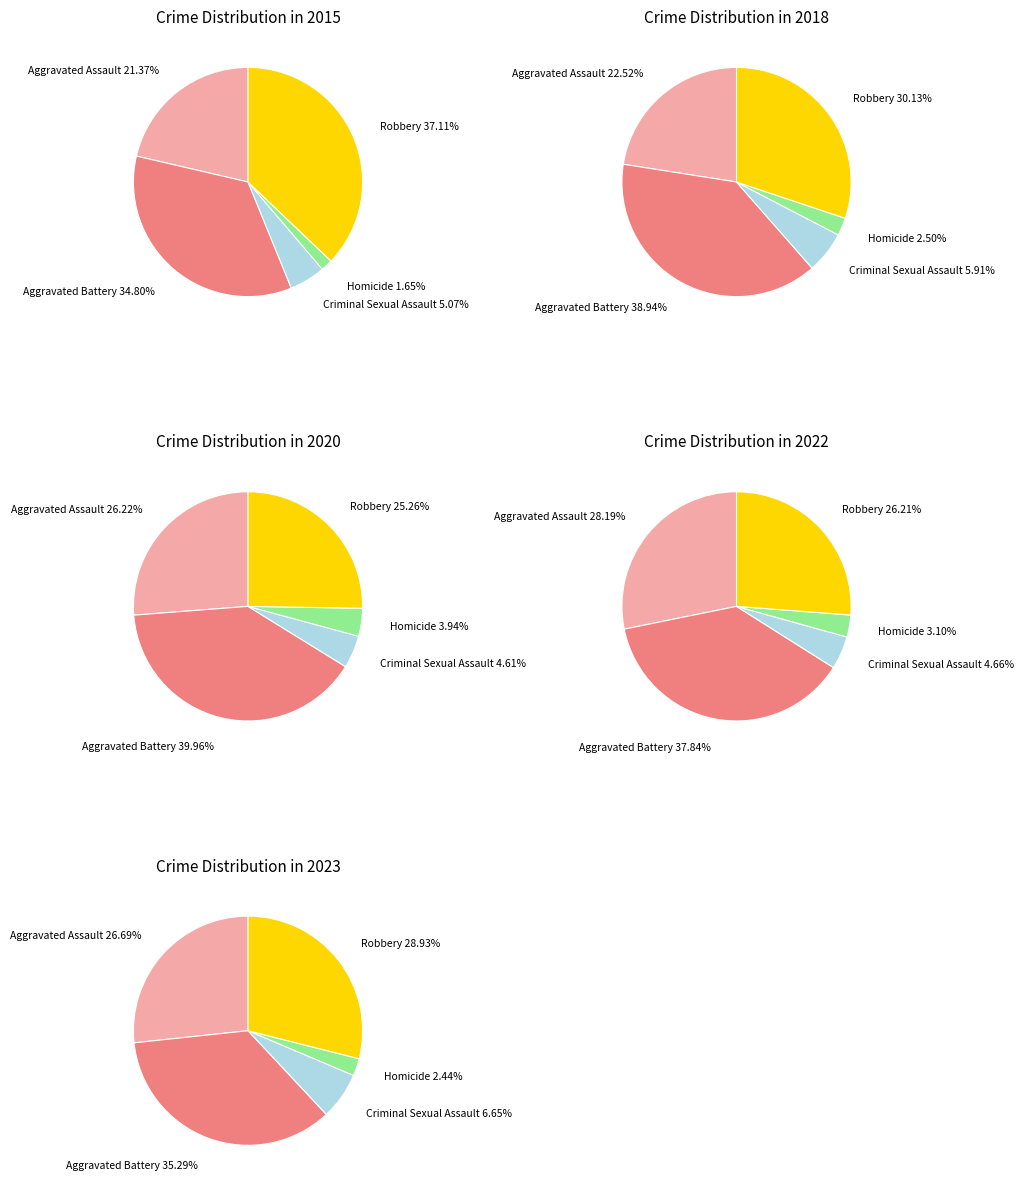

Count the number of slices in the pie.

5